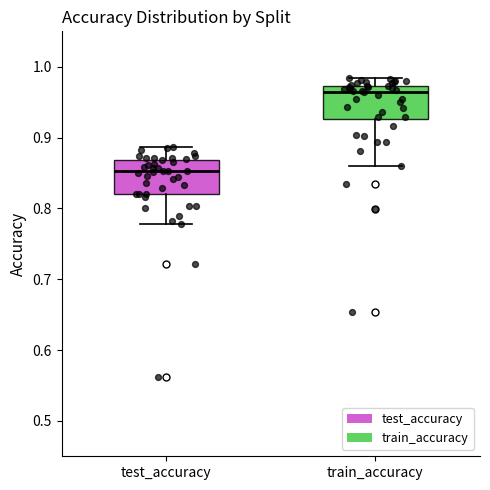

Reading left to right, transcribe this box plot: for each box, give where its median line is, the range the box spans, and where its two whiskers end, as read against the y-axis. The values are not printed on the chart, so give them approximately, as read against the axis.

test_accuracy: median 0.85, box 0.82 to 0.87, whiskers 0.78 to 0.89
train_accuracy: median 0.96, box 0.93 to 0.97, whiskers 0.86 to 0.98